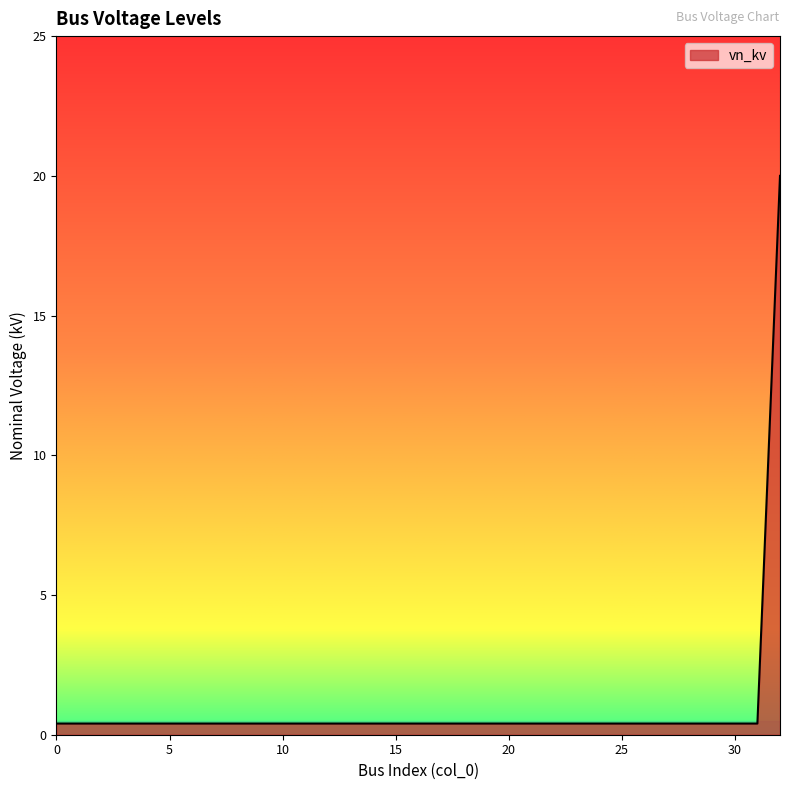

What is the greatest value displayed?

20.0